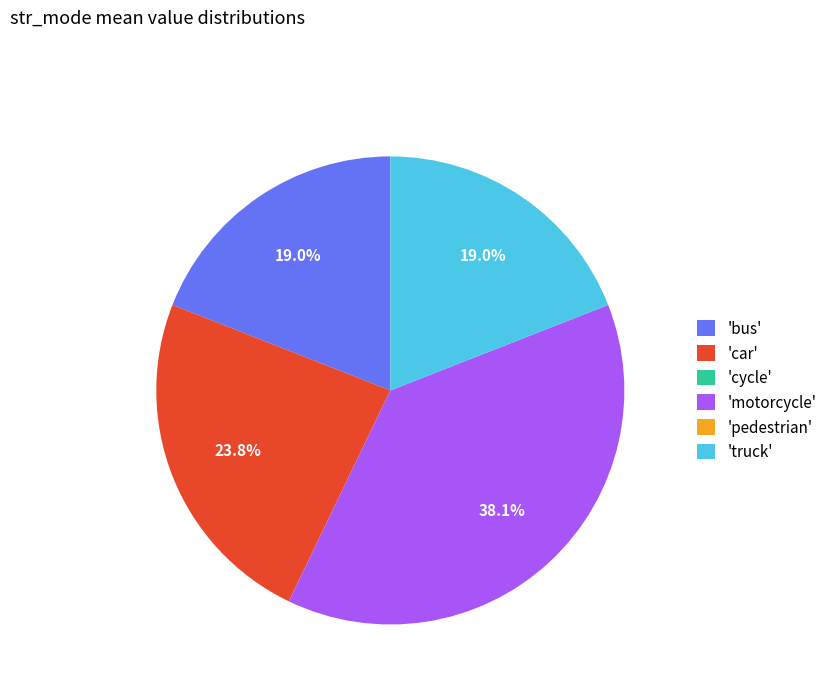

To the nearest percent, what is the difference between the largest and smallest slice percentages?

38%